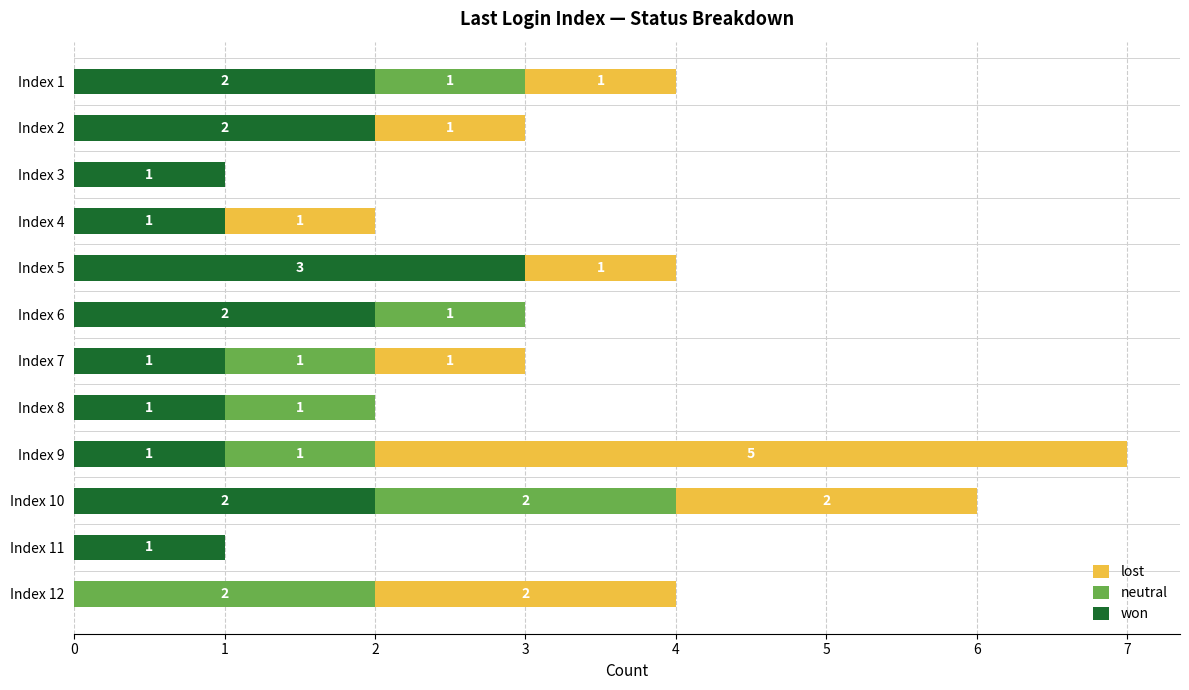

At which label does won reach its peak?

Index 5